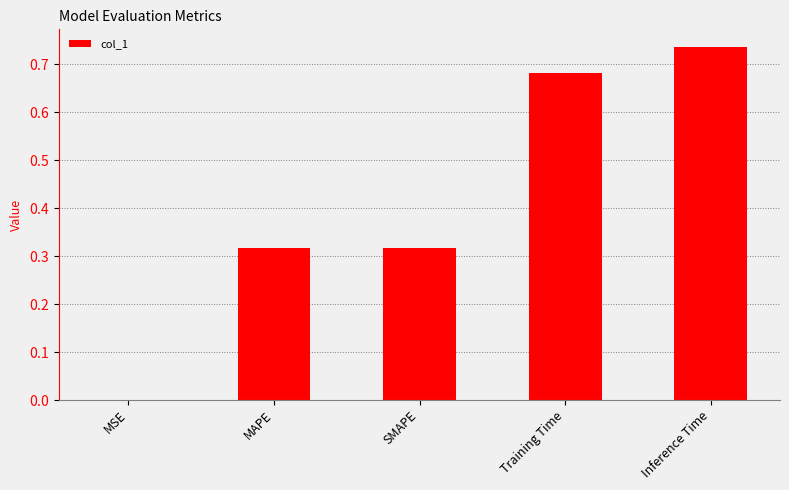

What is the label of the 1st bar from the right?

Inference Time